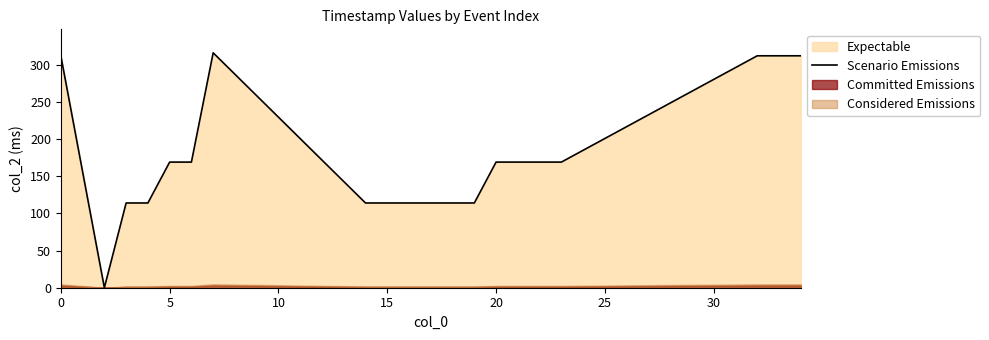

The value of Scenario Emissions at 20 is 169. True or false?

True